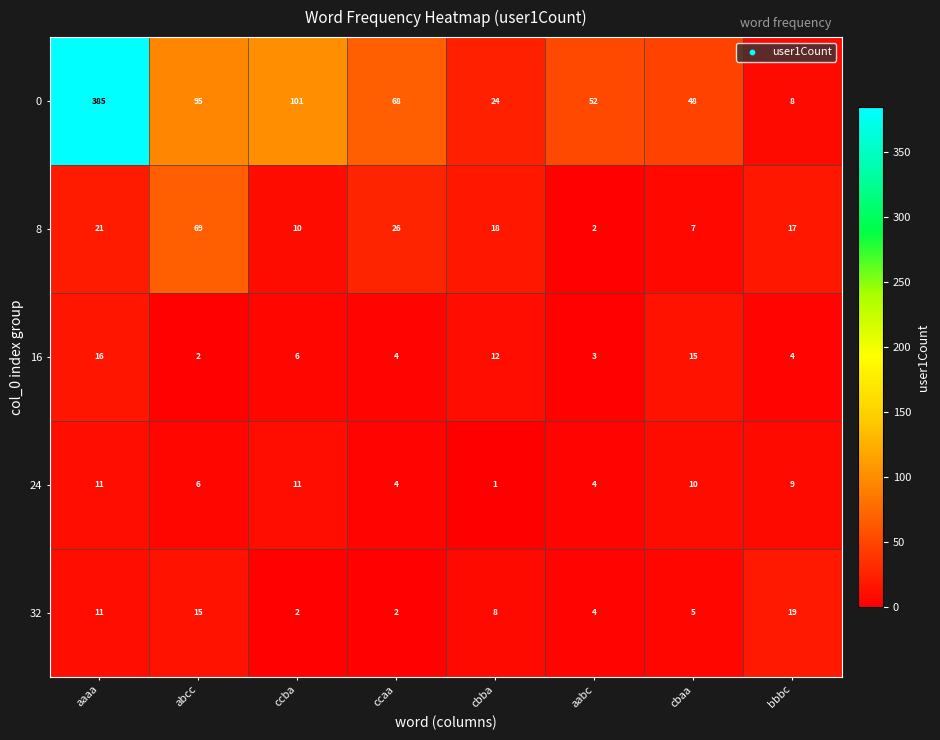

What is the maximum value shown in the chart?

385